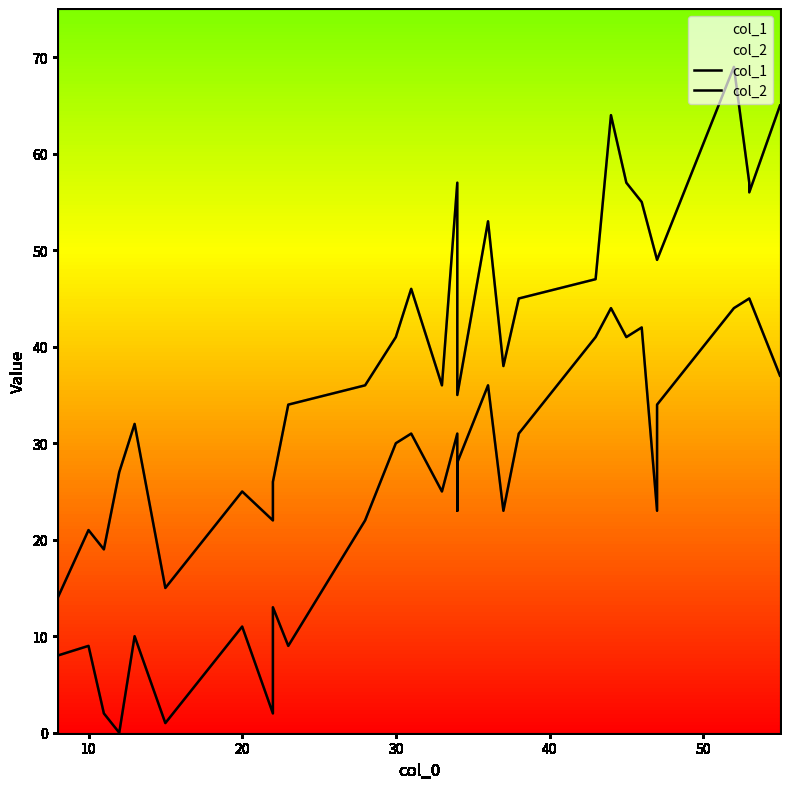

True or false: col_1 and col_2 intersect in this chart.

False